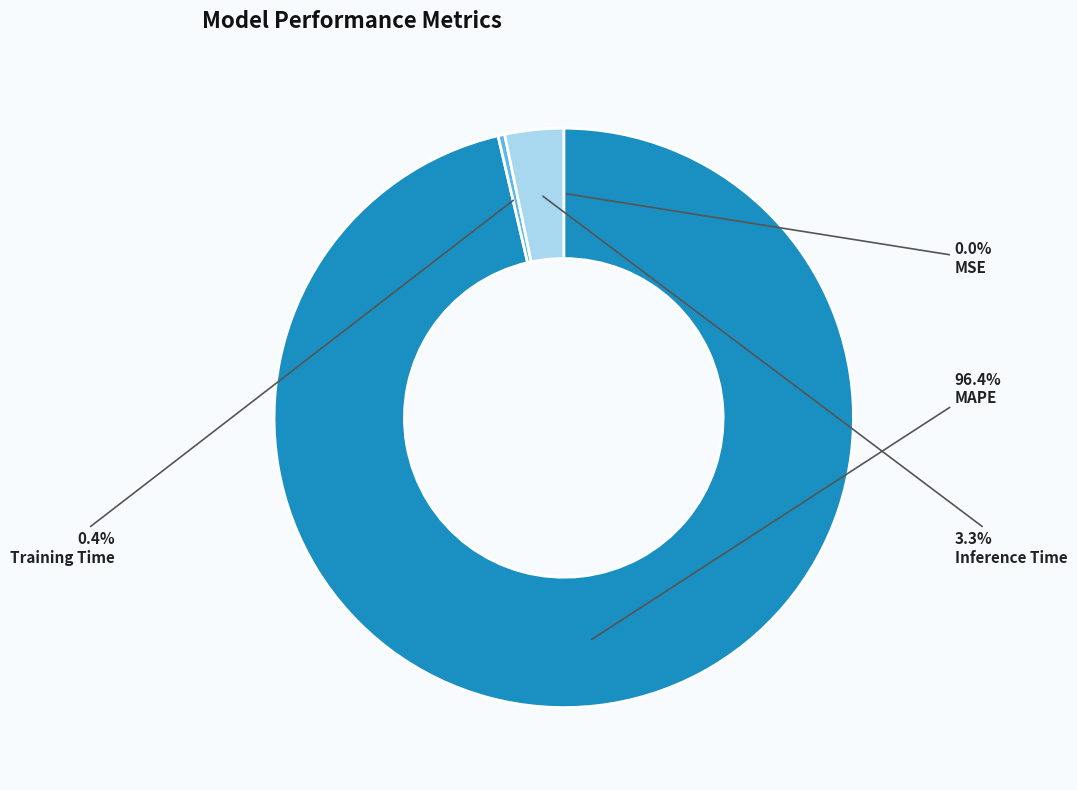

What is the largest slice in the pie chart?

MAPE